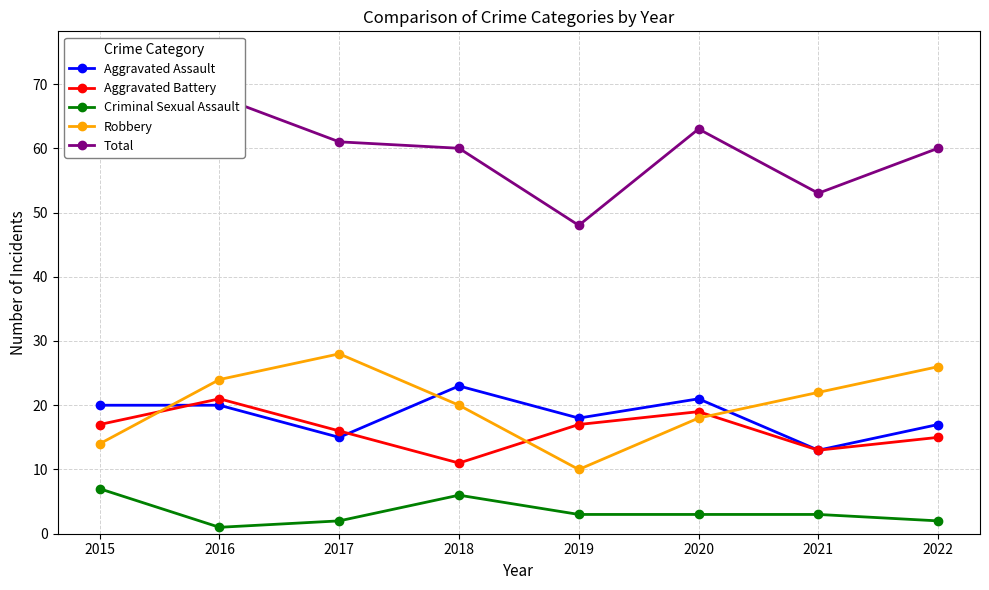

True or false: Total and Criminal Sexual Assault intersect in this chart.

False